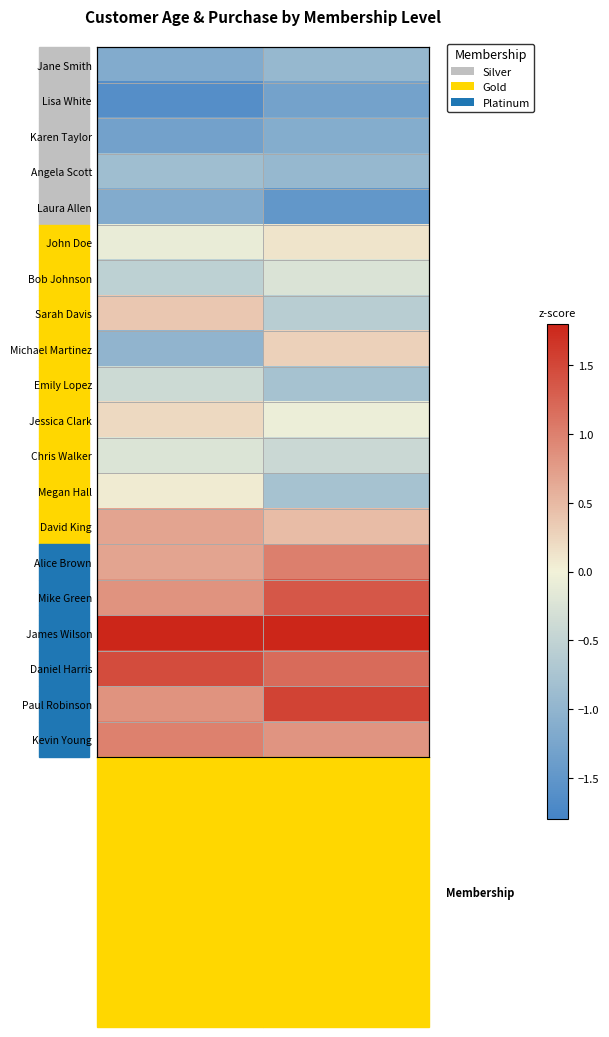

Which category has the lowest value in the Megan Hall series?

Age